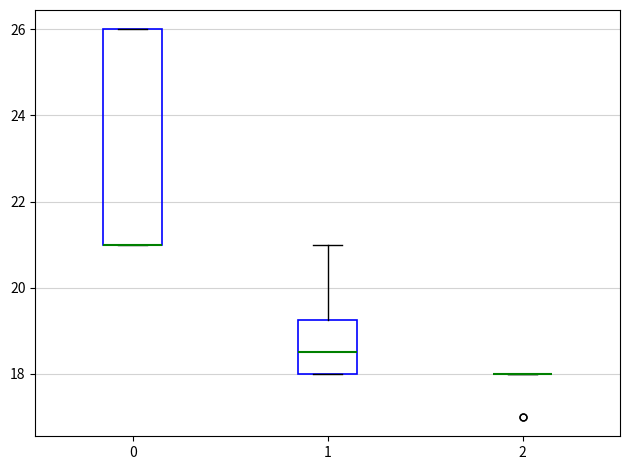

Reading left to right, read every box against the y-axis: the position of its median line, the range the box covers, and the ends of its whiskers. The values are not printed on the chart, so give them approximately, as read against the axis.

0: median 21.0 (drawn on the box's lower edge), box 21.0 to 26.0, whiskers 21.0 to 26.0
1: median 18.6, box 18.0 to 19.2, whiskers 18.0 to 21.0
2: box collapsed to a line at 18.0, whiskers 18.0 to 18.0